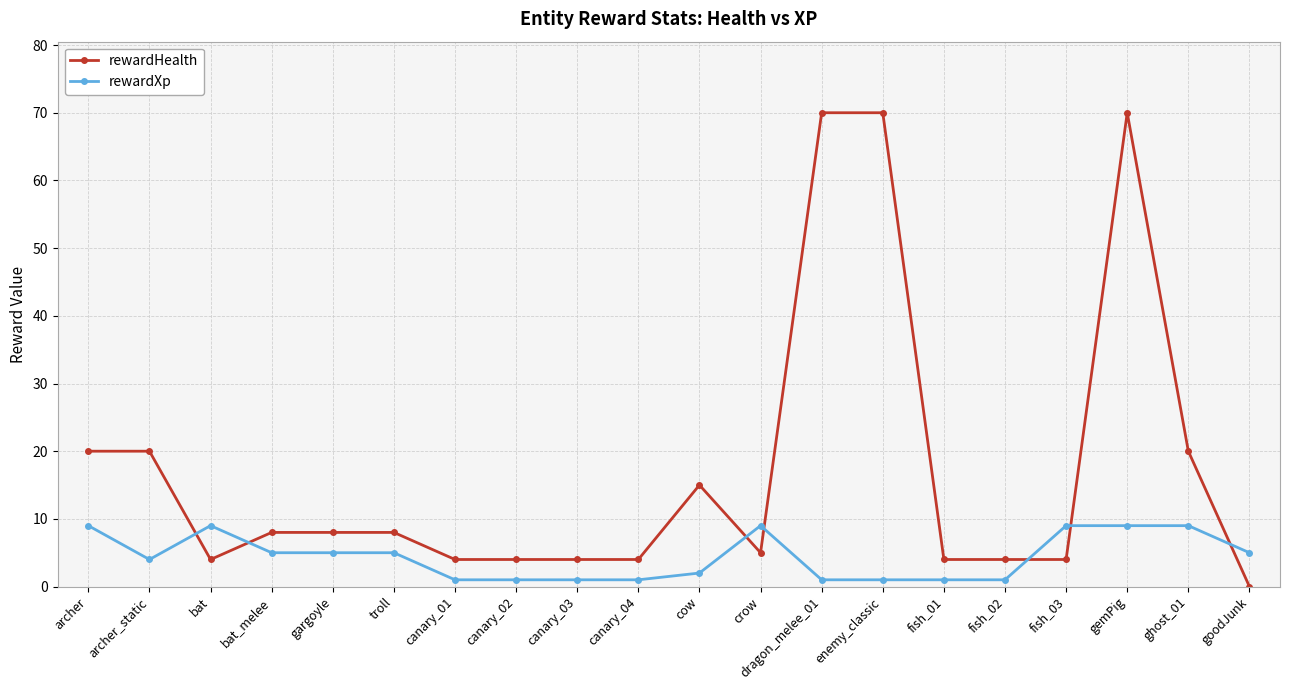

List the series in order of their overall mean, lowest first.

rewardXp, rewardHealth